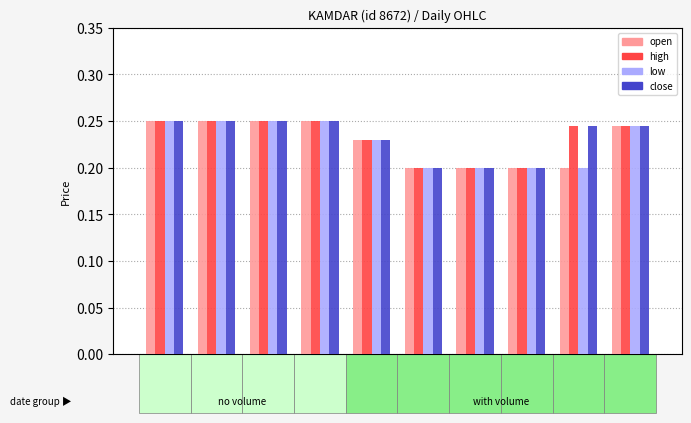

Is the value of low at 2020-04-03 greater than the value of open at 2020-04-15?

Yes